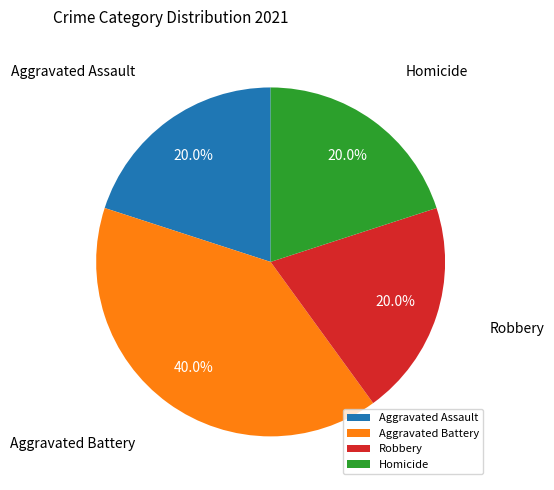

Count the number of slices in the pie.

4